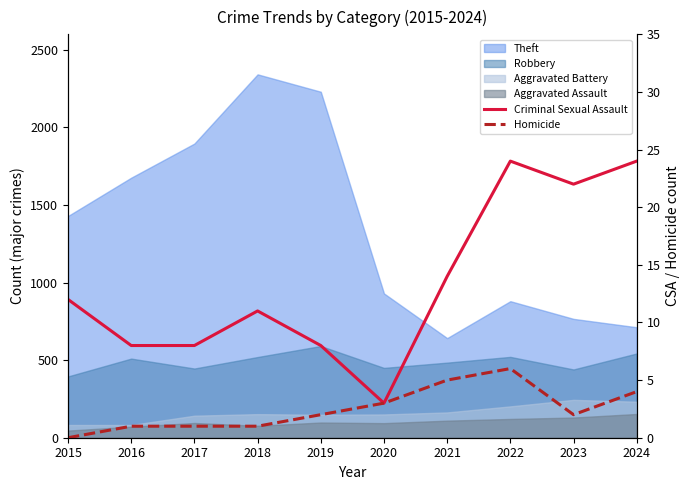

How many lines are shown in the chart?

2